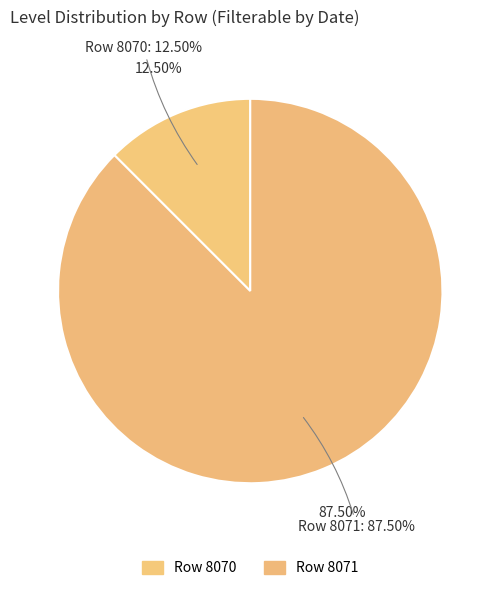

Which category has the smallest portion of the pie?

8070